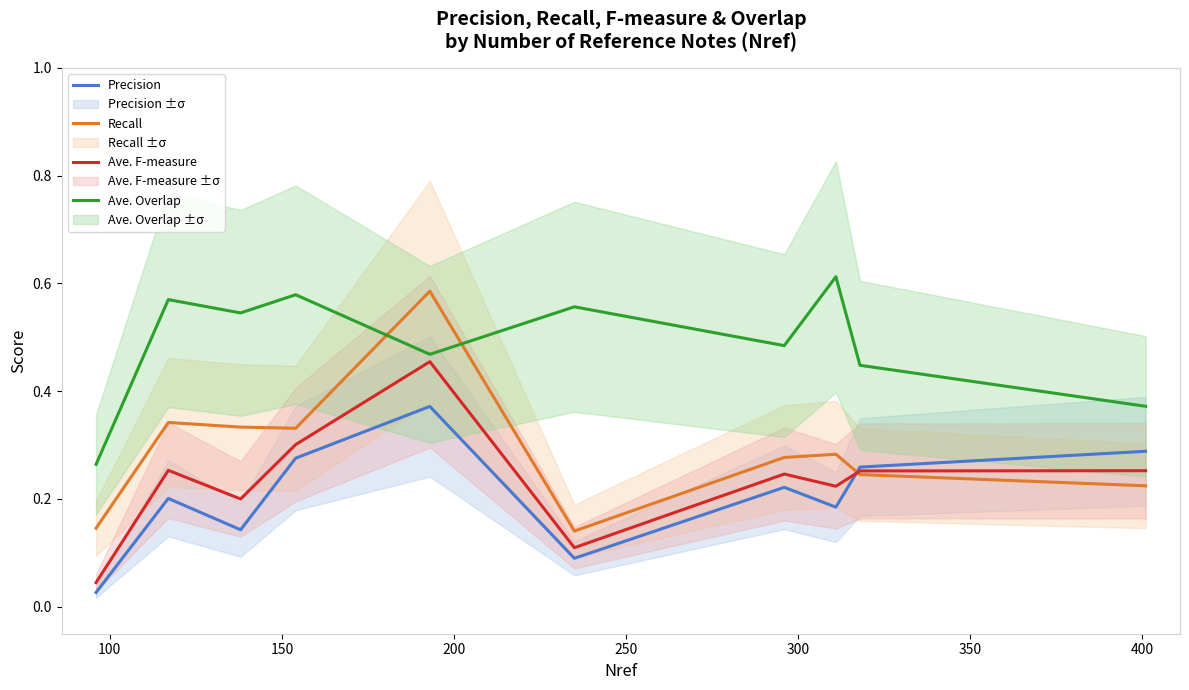

True or false: Ave. Overlap and Precision intersect in this chart.

False